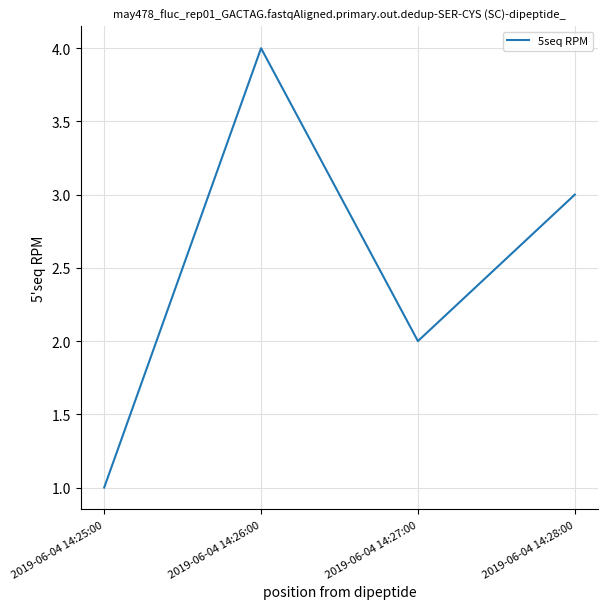

The value at 2019-06-04 14:28:00 is 3. True or false?

True